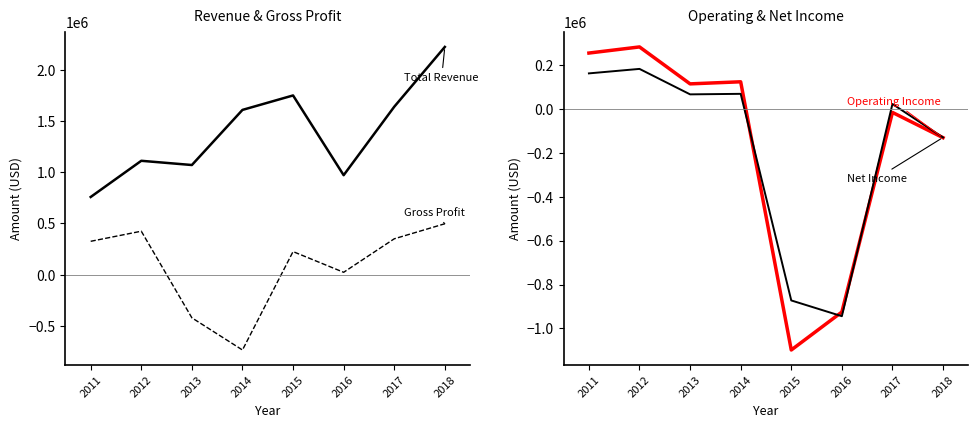

What is the greatest value displayed?

2222100